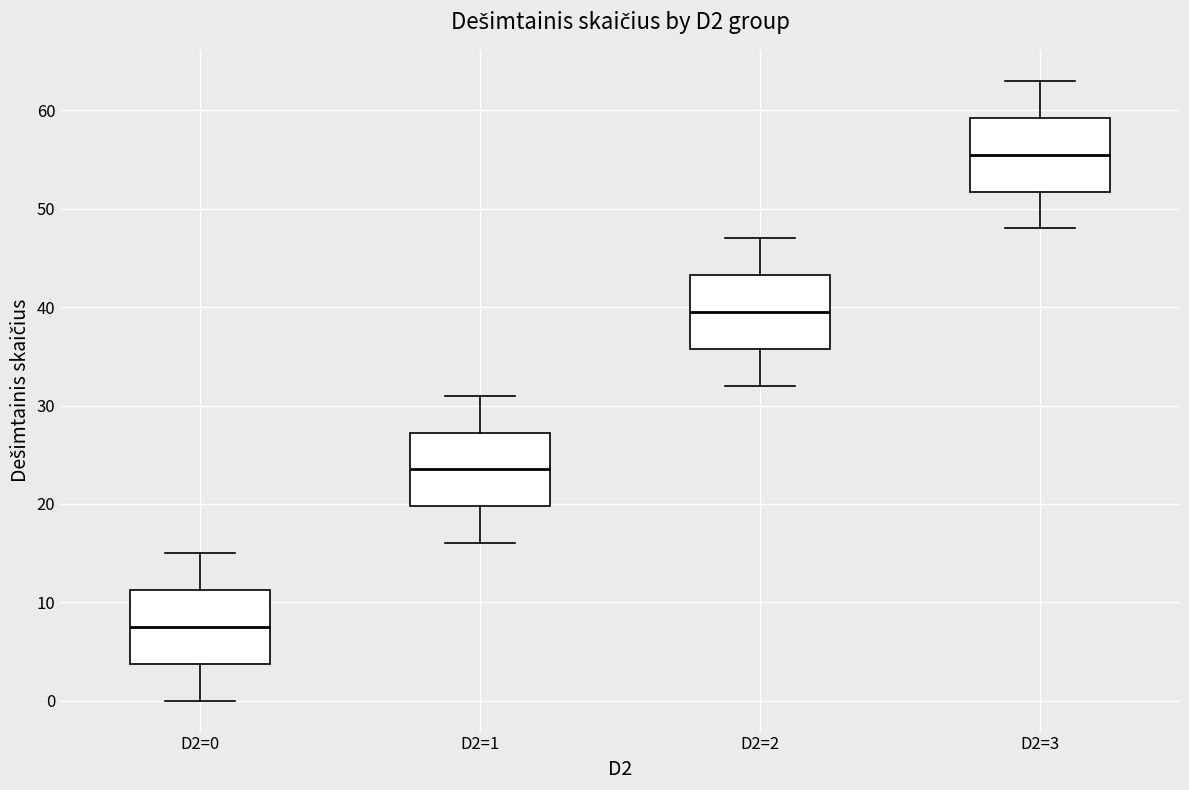

Which box has the highest median line?

D2=3